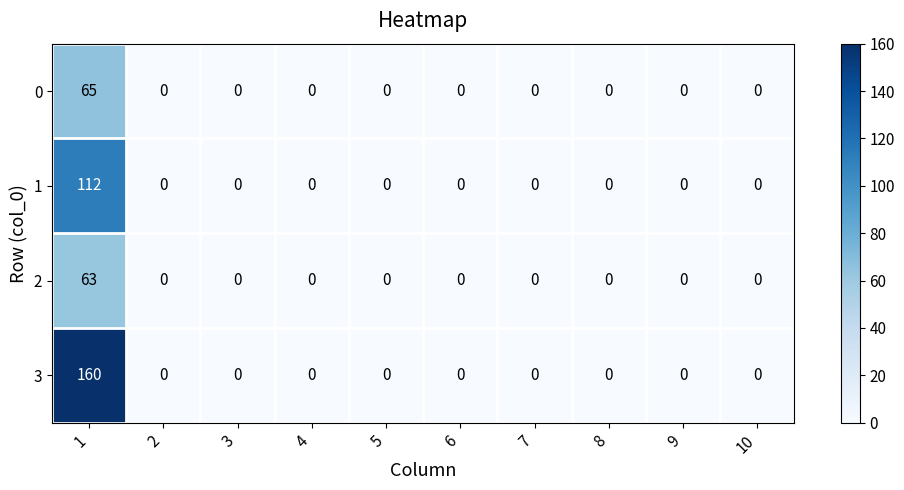

At how many categories does at least one series exceed 112?

1